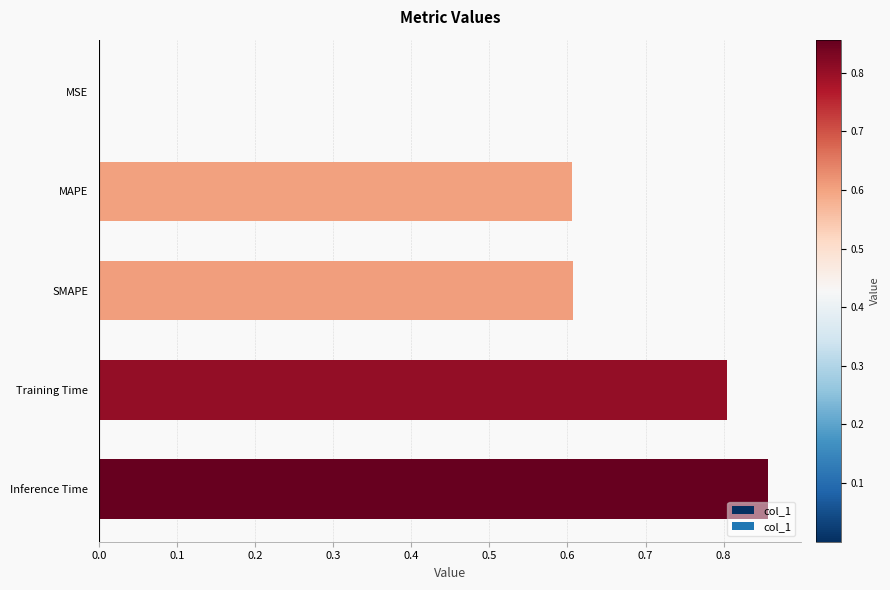

The value at Training Time is 0.8. True or false?

True